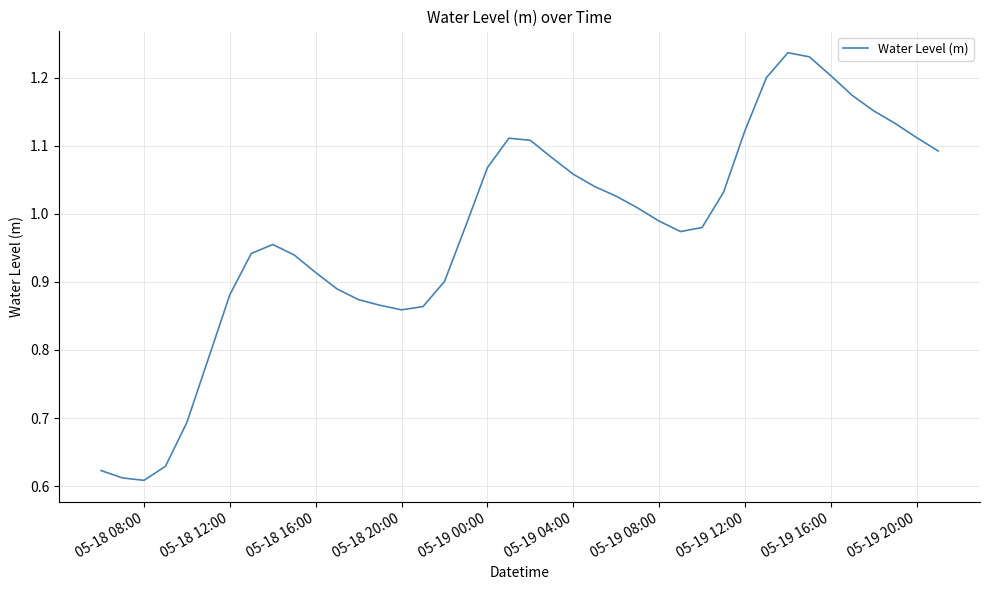

What is the difference between the second highest and minimum values?

0.6